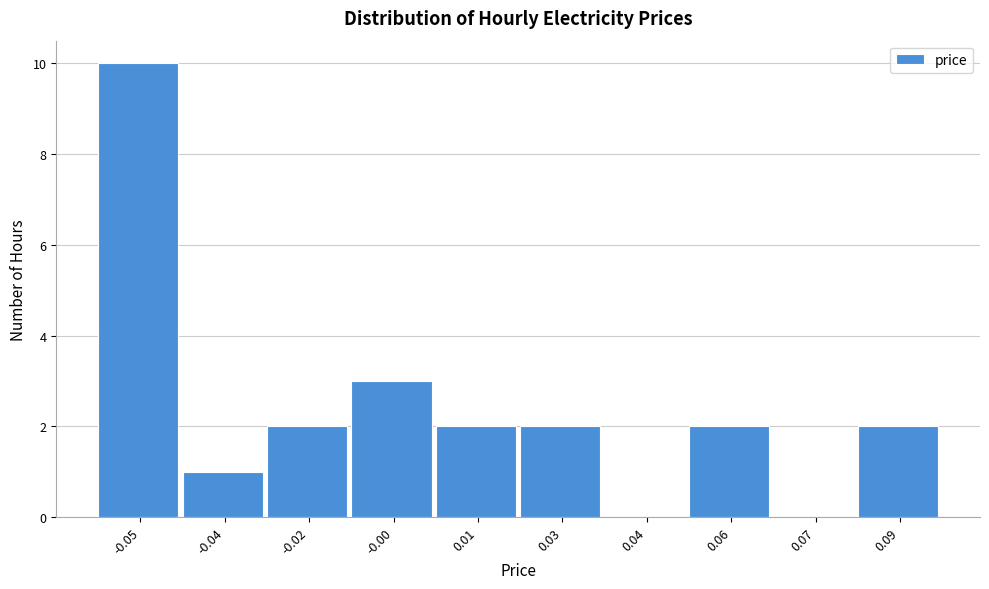

Reading right to left, what are all the values shown in this chart?

0.09=2	0.07=0	0.06=2	0.04=0	0.03=2	0.01=2	-0.00=3	-0.02=2	-0.04=1	-0.05=10